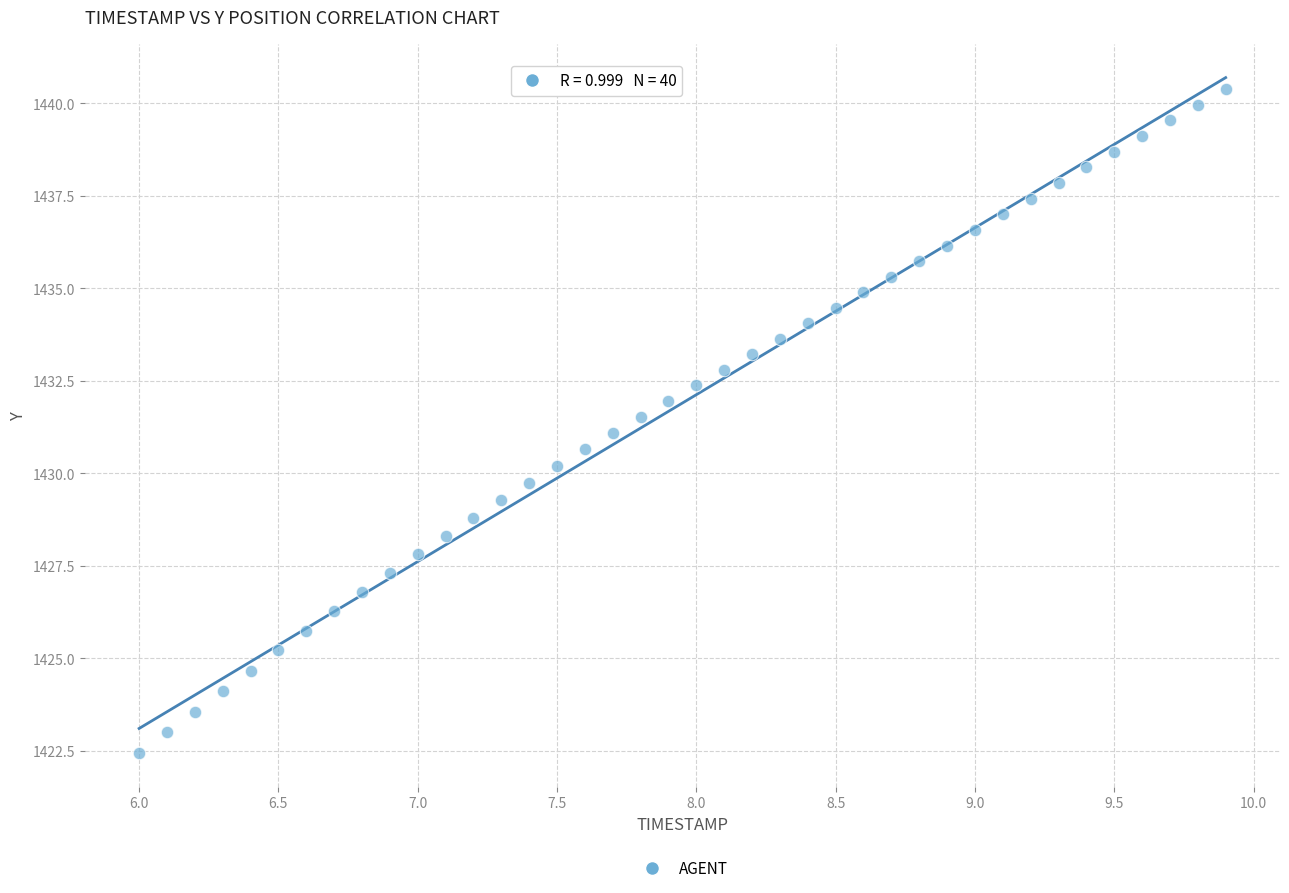

What is the range of X values (max minus min)?

3.9